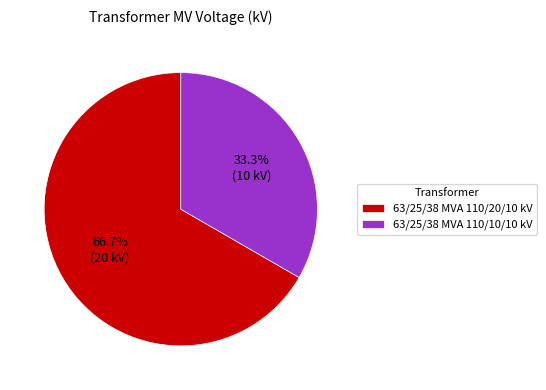

Count the number of slices in the pie.

2